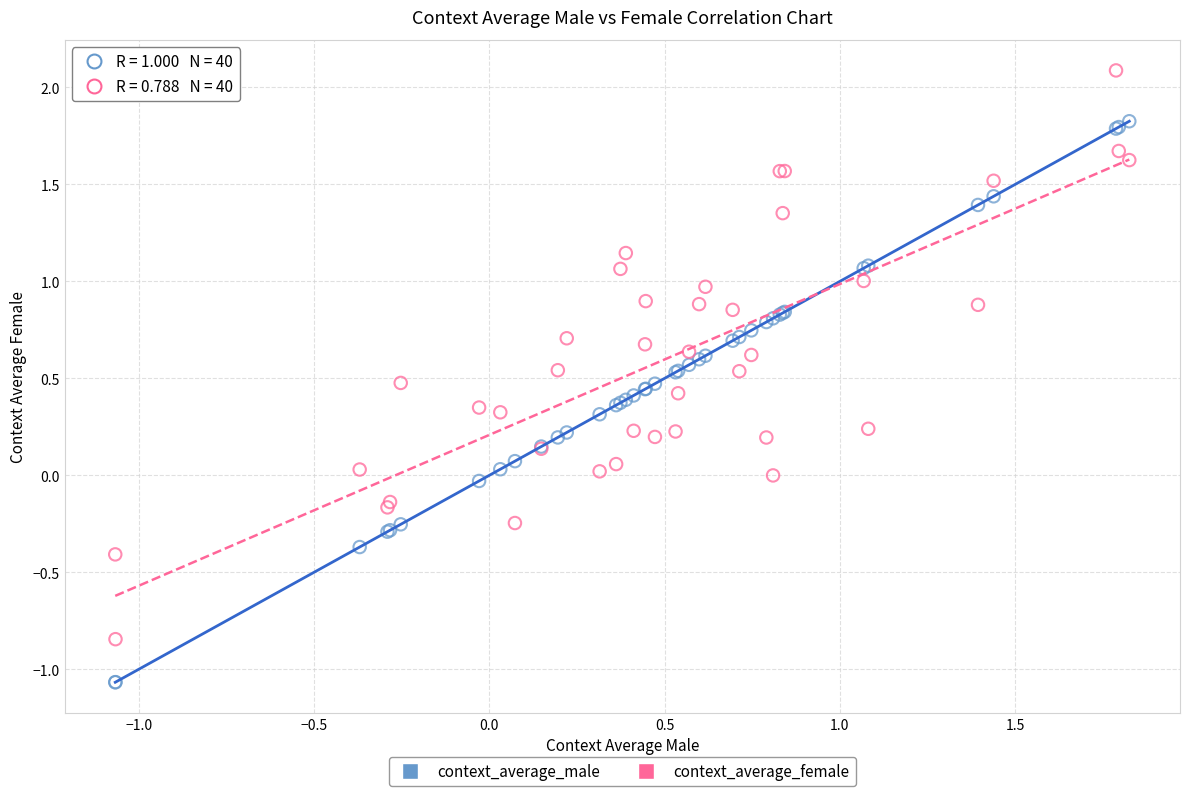

Which series contains the highest Y value?

context_average_female